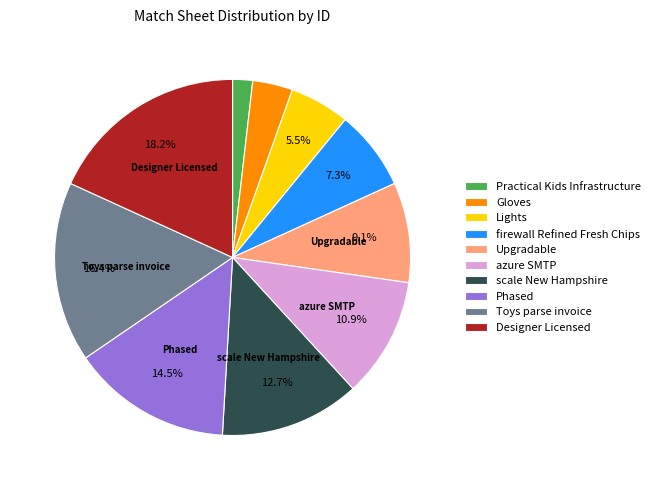

The Designer Licensed slice represents 18% of the pie. True or false?

True